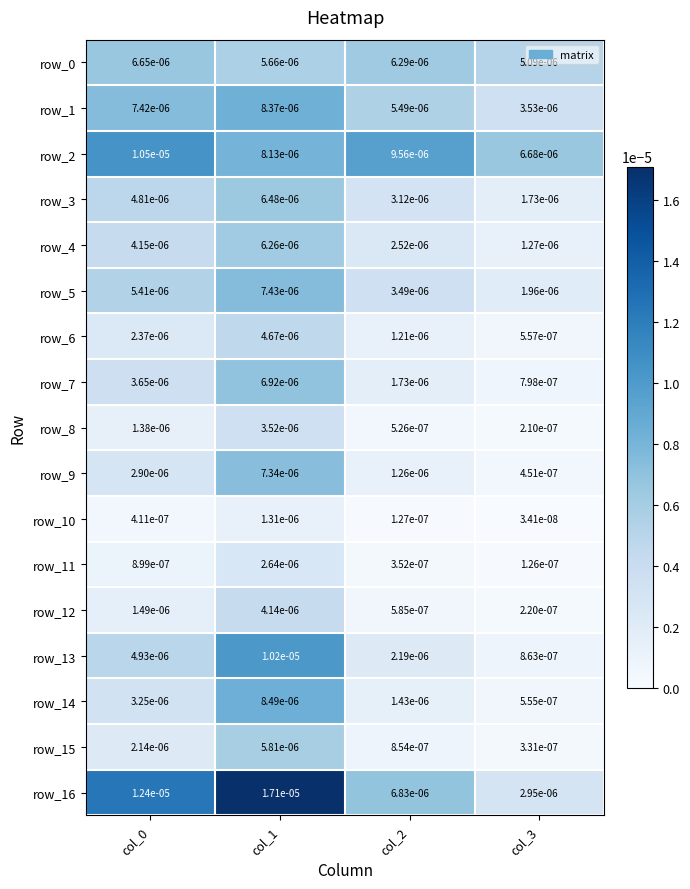

Is the value of row_2 at col_2 greater than the value of row_3 at col_1?

Yes